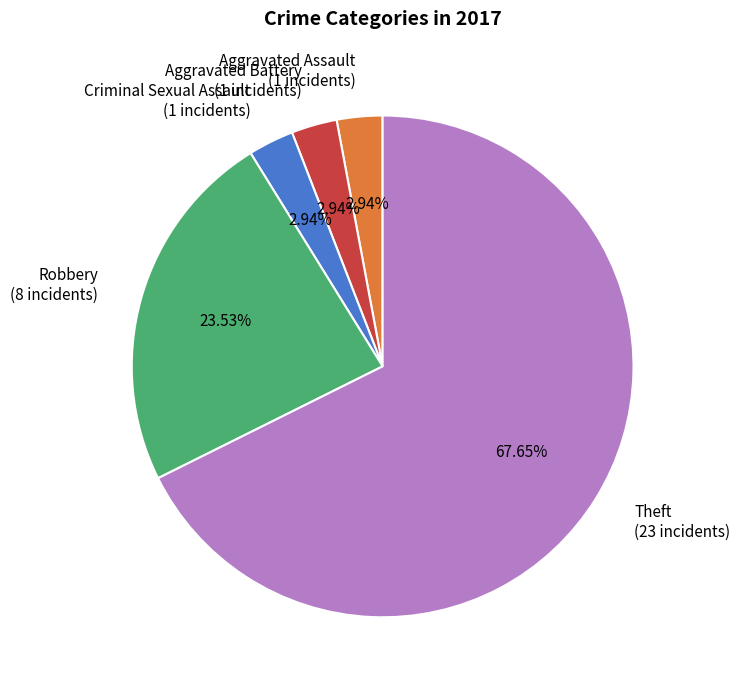

To the nearest percent, what is the difference between the Theft and Robbery slice percentages?

44%